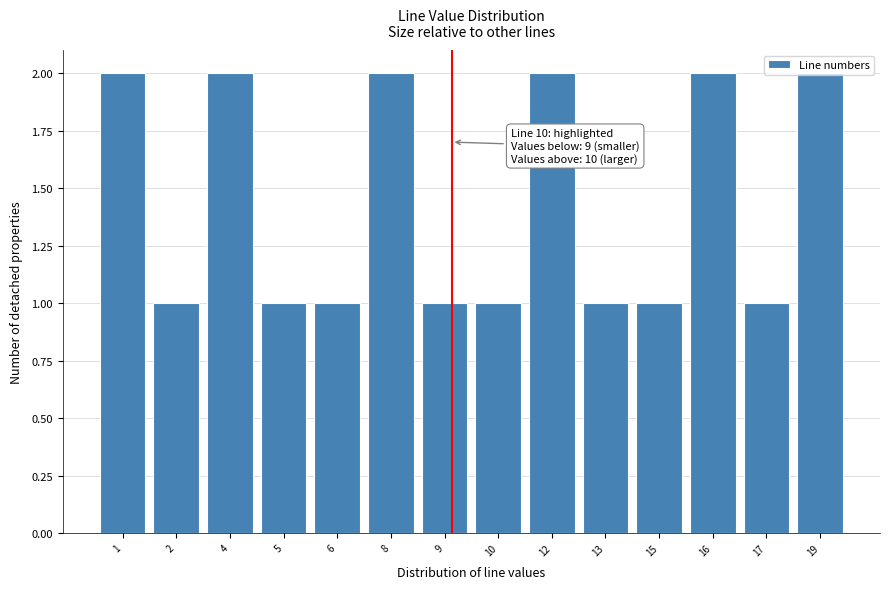

What is the sum of all values?

20